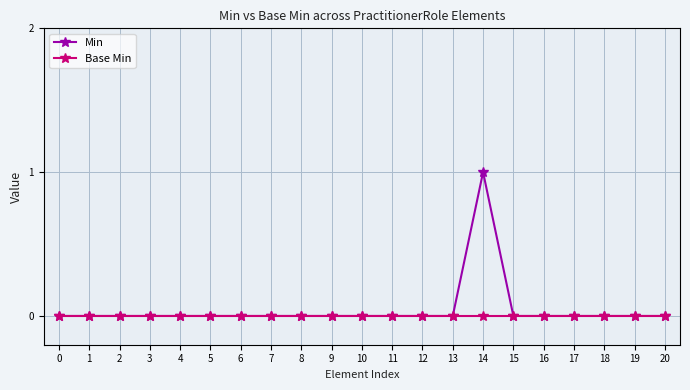

Which series has the largest range (max minus min)?

Min